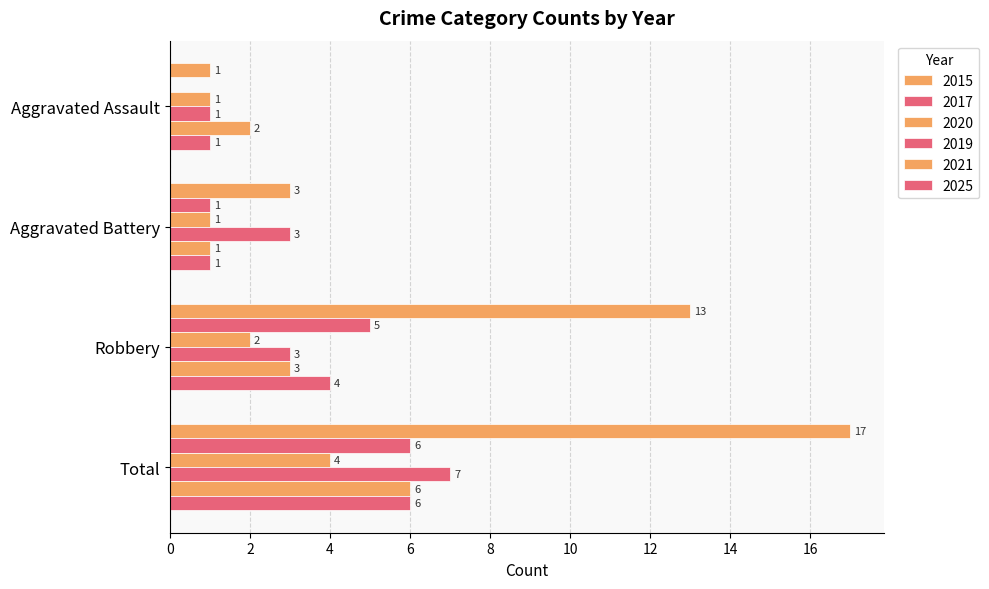

How many distinct data groups are displayed?

6